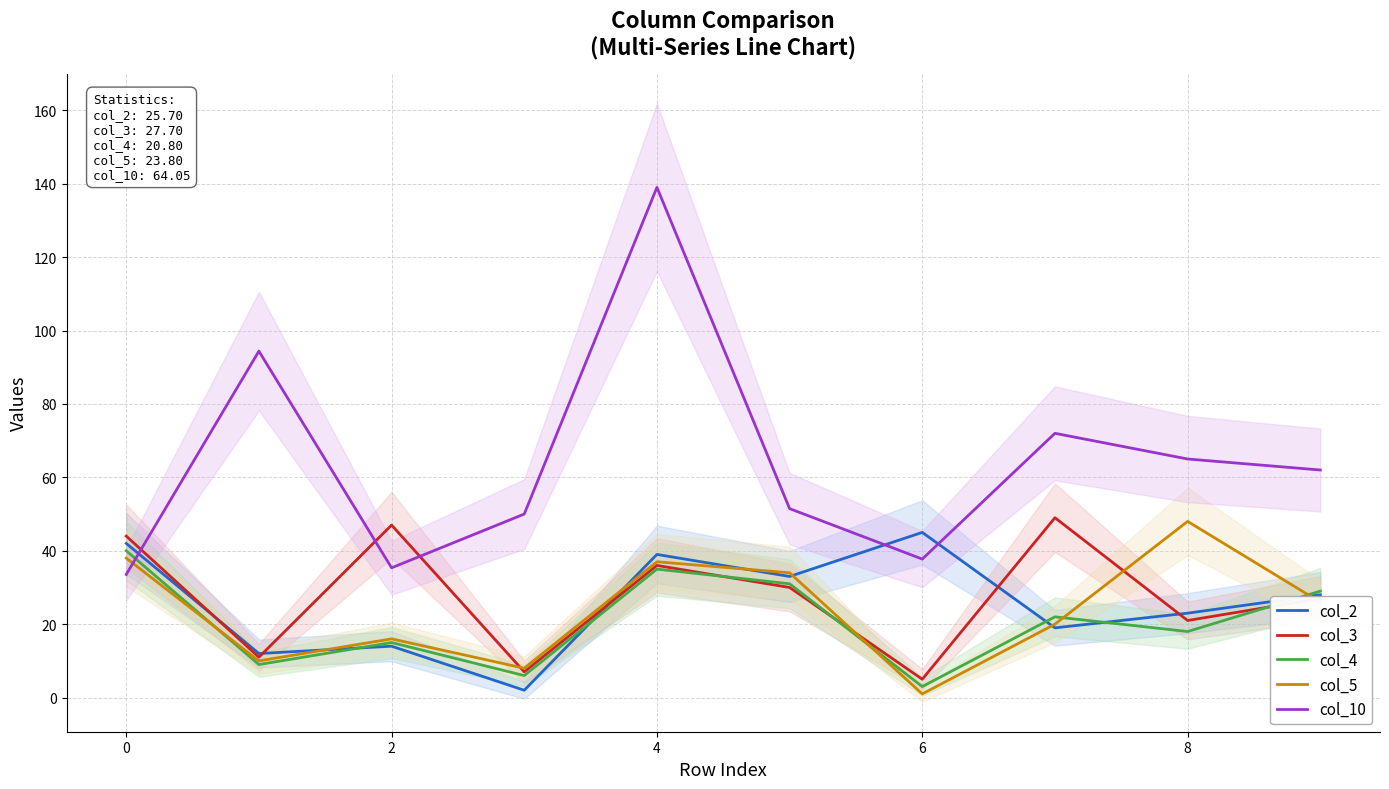

At which label is col_4 closest to 21?

7